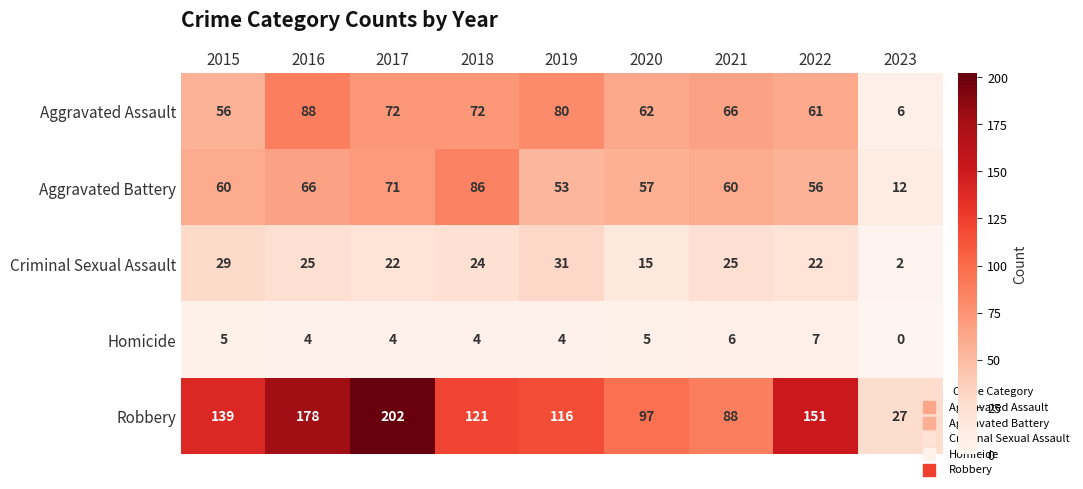

What is the difference between the Robbery values at 2021 and 2016?

90